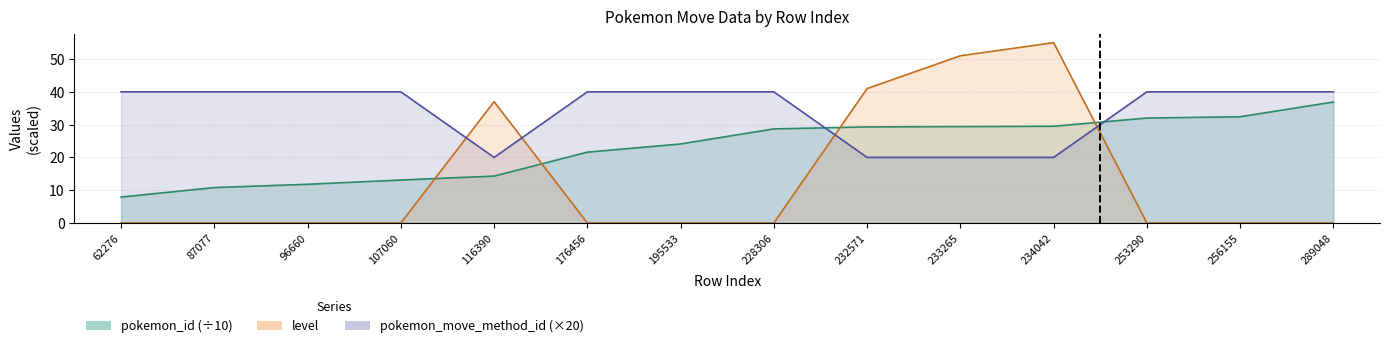

Which series ends up on top after the final intersection of pokemon_move_method_id and level?

pokemon_move_method_id